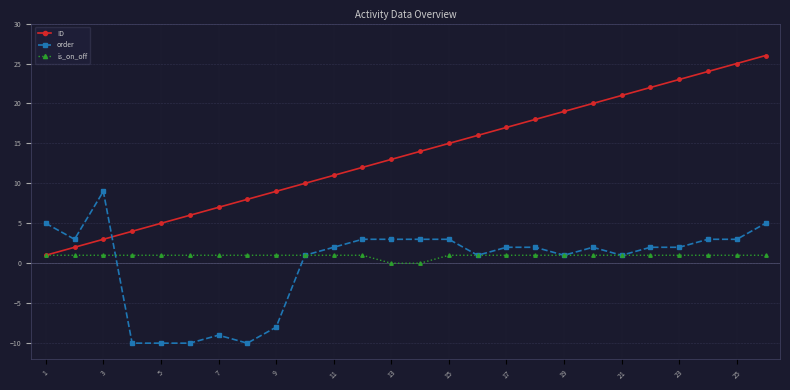

Which series has the largest total across all categories?

ID